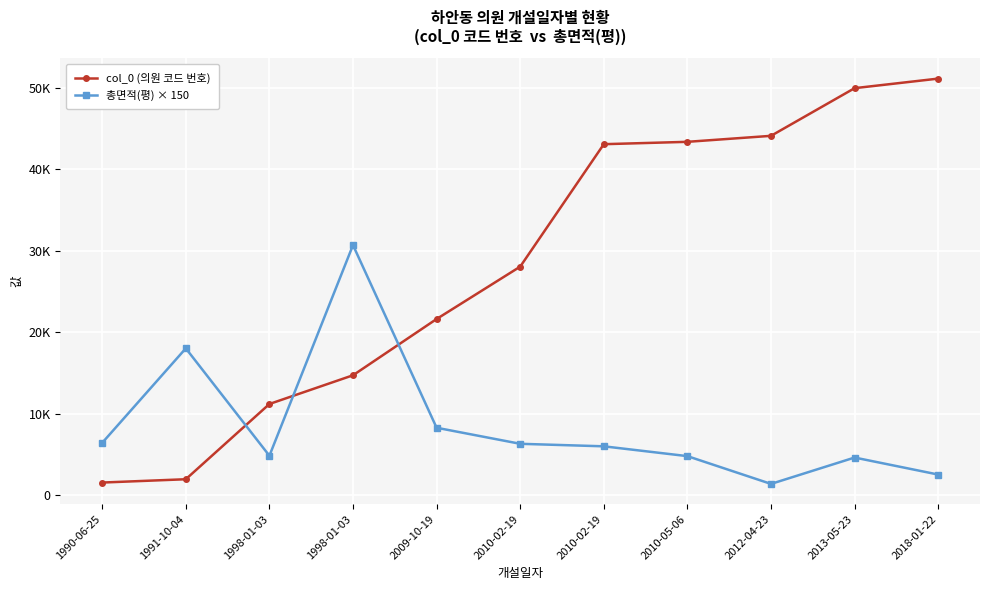

True or false: 총면적(평) × 150 has more than 1 points higher than both neighbors.

True